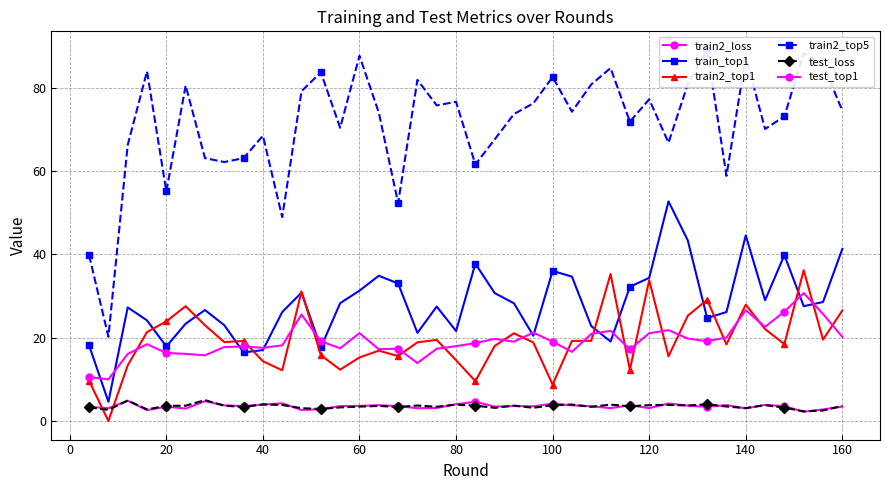

True or false: test_loss and train_top1 intersect in this chart.

False